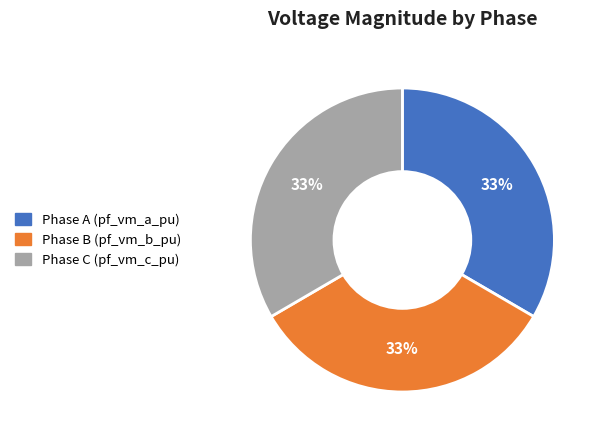

Does any single category account for the majority?

No